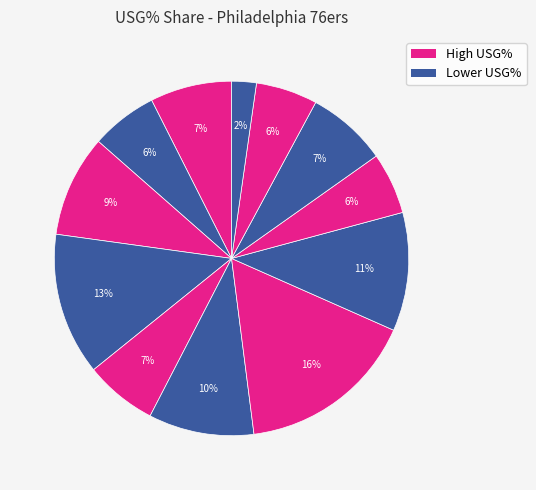

Does any single category account for the majority?

No